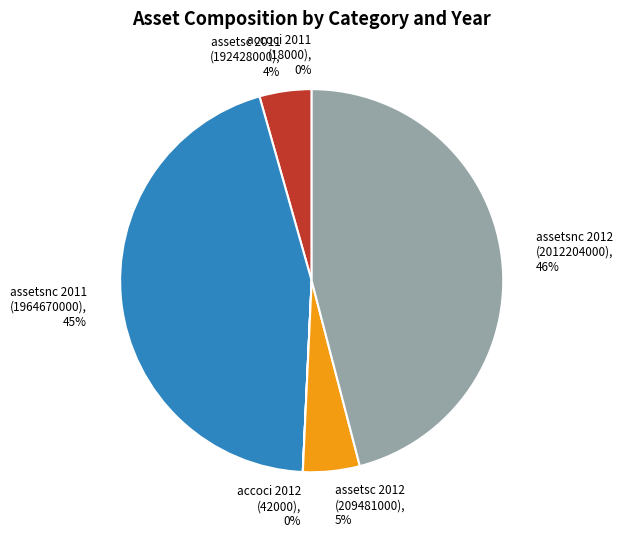

To the nearest percent, what portion does assetsnc 2012 (2012204000), 46% represent?

46%